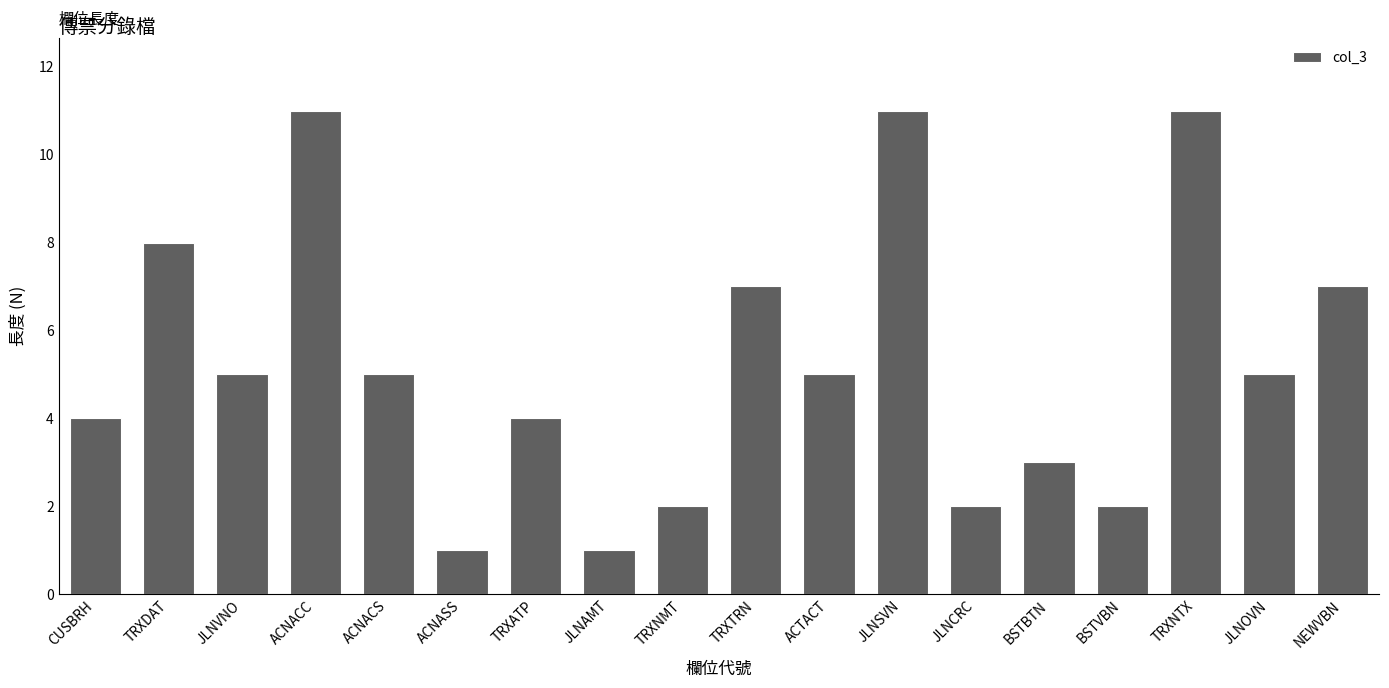

Count the number of data series in this chart.

1